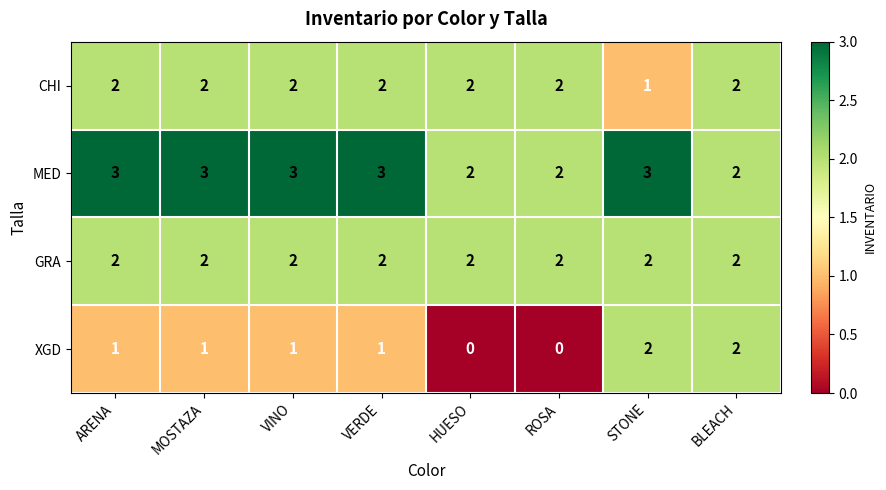

What is the greatest value displayed?

3